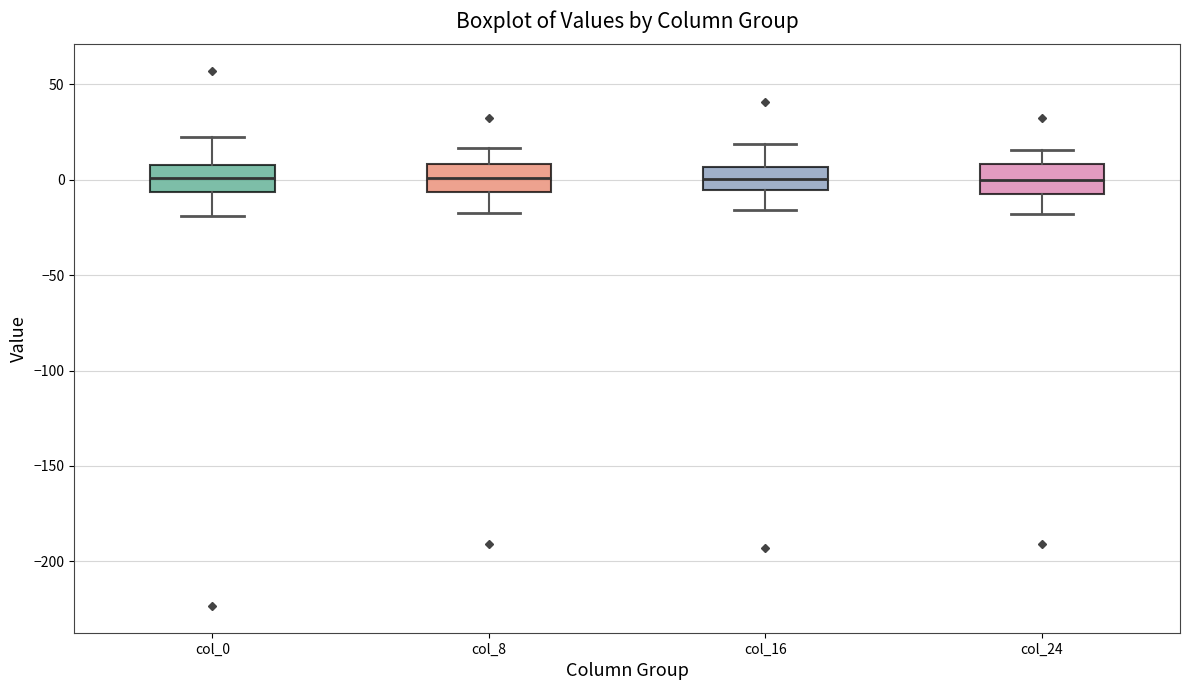

Reading left to right, transcribe this box plot: for each box, give where its median line is, the range the box spans, and where its two whiskers end, as read against the y-axis. The values are not printed on the chart, so give them approximately, as read against the axis.

col_0: median 0, box -5 to 10, whiskers -20 to 25
col_8: median 0, box -5 to 10, whiskers -20 to 15
col_16: median 0, box -5 to 5, whiskers -15 to 20
col_24: median 0, box -5 to 10, whiskers -20 to 15